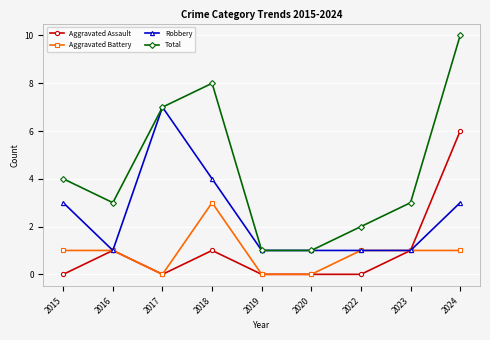

Where is the first local minimum for Robbery?

2016